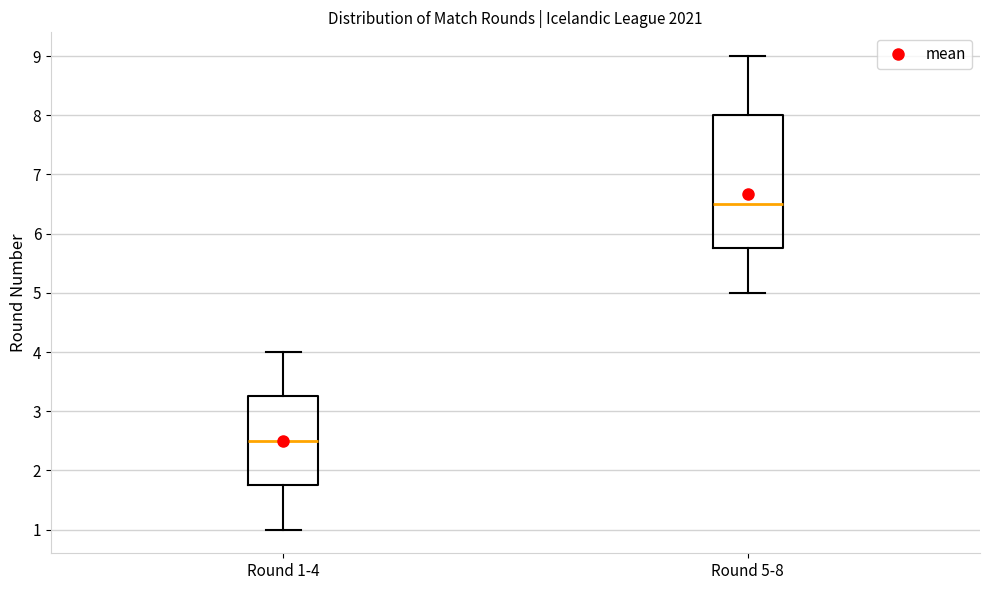

Which box's median line is the highest?

Round 5-8